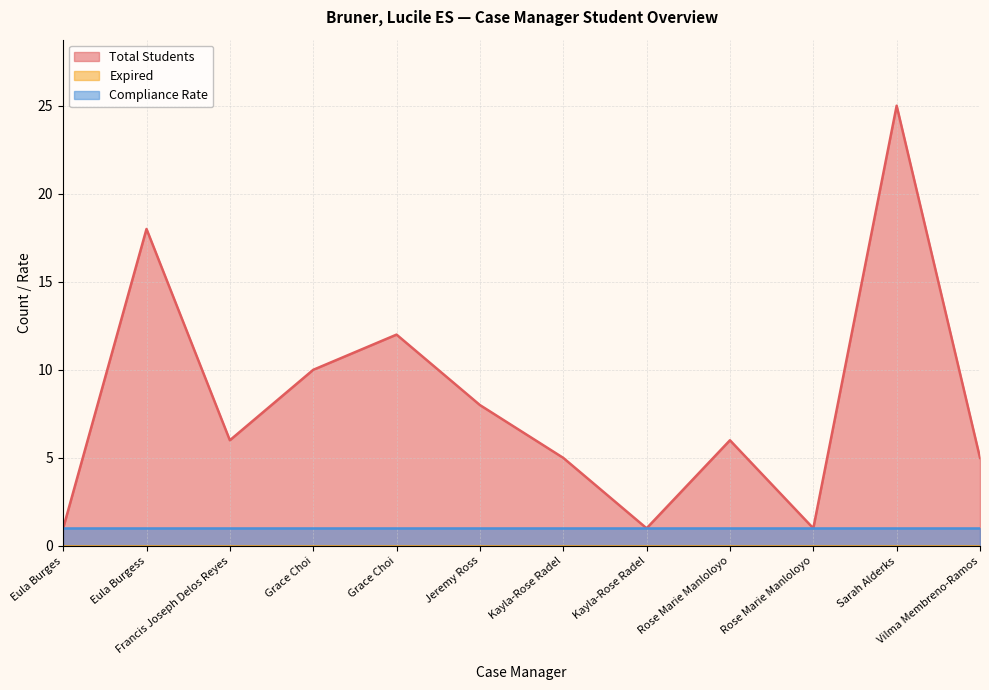

At how many categories does at least one series exceed 1?

9